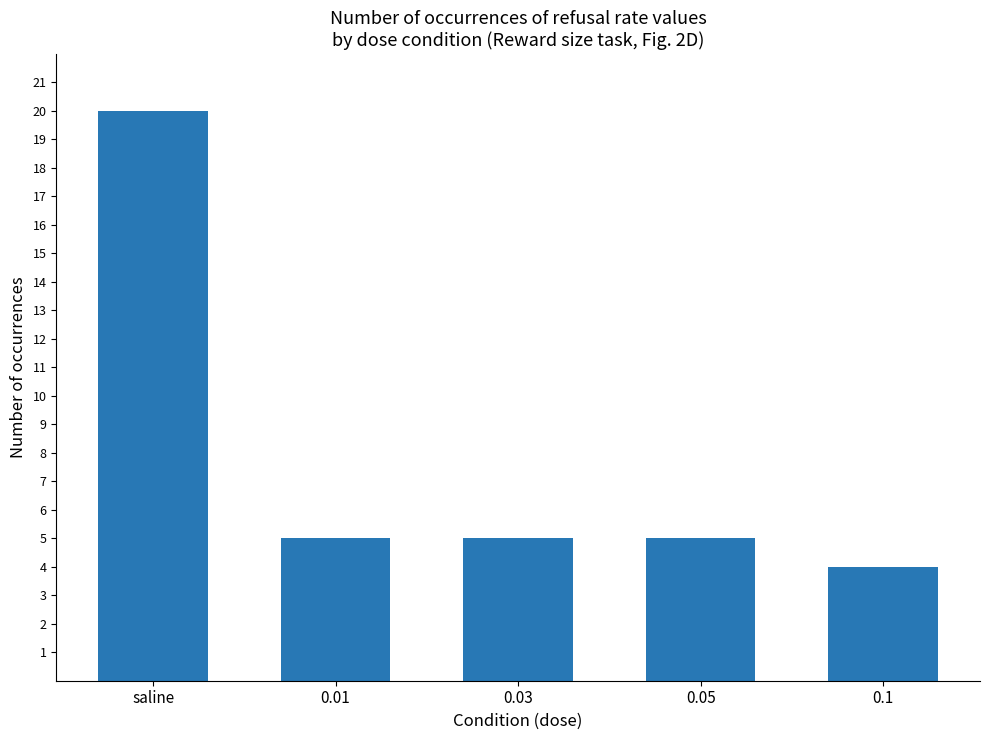

What is the sum of the values at 0.03 and 0.05?

10